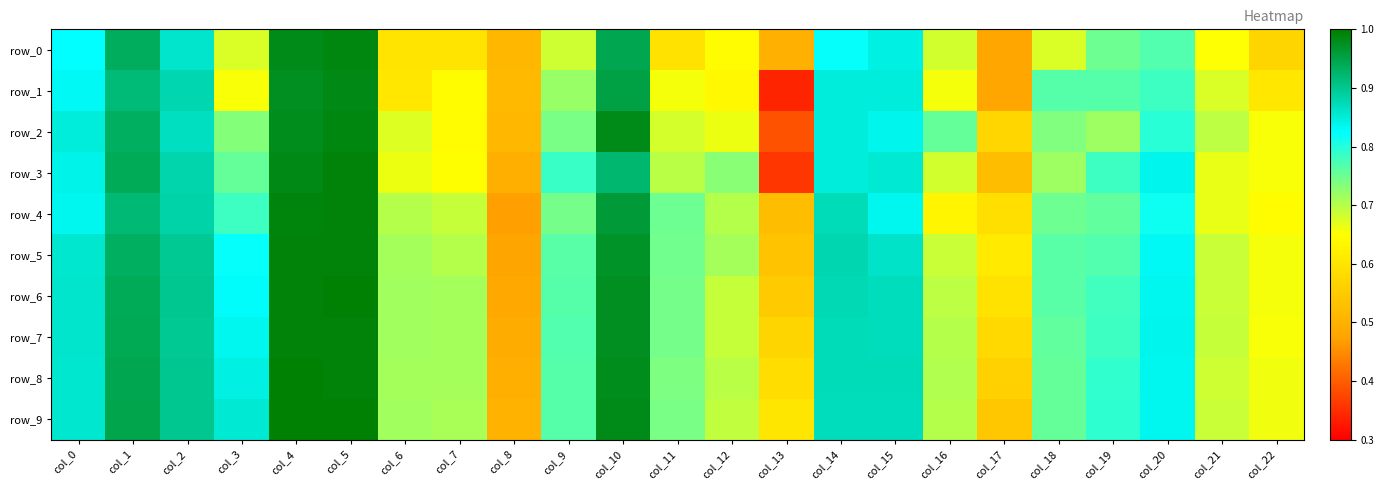

Reading left to right, what are all the values shown in this chart?

row_0: 0.8	0.9	0.9	0.7	1.0	1.0	0.6	0.6	0.5	0.7	0.9	0.6	0.6	0.5	0.8	0.8	0.7	0.5	0.7	0.7	0.8	0.7	0.6
row_1: 0.8	0.9	0.9	0.7	1.0	1.0	0.6	0.6	0.5	0.7	1.0	0.7	0.6	0.3	0.8	0.8	0.7	0.5	0.8	0.8	0.8	0.7	0.6
row_2: 0.8	0.9	0.9	0.7	1.0	1.0	0.7	0.6	0.5	0.7	1.0	0.7	0.7	0.4	0.8	0.8	0.8	0.6	0.7	0.7	0.8	0.7	0.7
row_3: 0.8	0.9	0.9	0.8	1.0	1.0	0.7	0.6	0.5	0.8	0.9	0.7	0.7	0.4	0.8	0.9	0.7	0.5	0.7	0.8	0.8	0.7	0.7
row_4: 0.8	0.9	0.9	0.8	1.0	1.0	0.7	0.7	0.5	0.7	1.0	0.7	0.7	0.5	0.9	0.8	0.6	0.6	0.7	0.8	0.8	0.7	0.6
row_5: 0.9	0.9	0.9	0.8	1.0	1.0	0.7	0.7	0.5	0.8	1.0	0.7	0.7	0.5	0.9	0.9	0.7	0.6	0.8	0.8	0.8	0.7	0.7
row_6: 0.9	0.9	0.9	0.8	1.0	1.0	0.7	0.7	0.5	0.8	1.0	0.7	0.7	0.6	0.9	0.9	0.7	0.6	0.8	0.8	0.8	0.7	0.7
row_7: 0.9	0.9	0.9	0.8	1.0	1.0	0.7	0.7	0.5	0.8	1.0	0.7	0.7	0.6	0.9	0.9	0.7	0.6	0.8	0.8	0.8	0.7	0.7
row_8: 0.9	0.9	0.9	0.8	1.0	1.0	0.7	0.7	0.5	0.8	1.0	0.7	0.7	0.6	0.9	0.9	0.7	0.6	0.8	0.8	0.8	0.7	0.7
row_9: 0.9	0.9	0.9	0.9	1.0	1.0	0.7	0.7	0.5	0.8	1.0	0.7	0.7	0.6	0.9	0.9	0.7	0.5	0.8	0.8	0.8	0.7	0.7